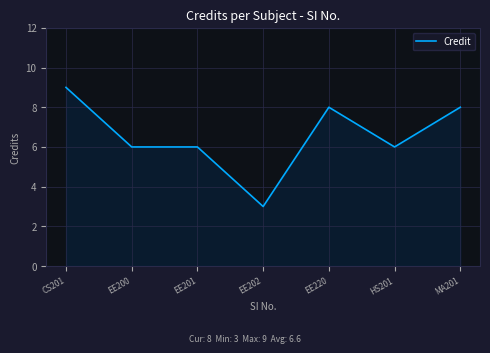

Approximately how many times larger is the value at CS201 compared to EE200?

1.5